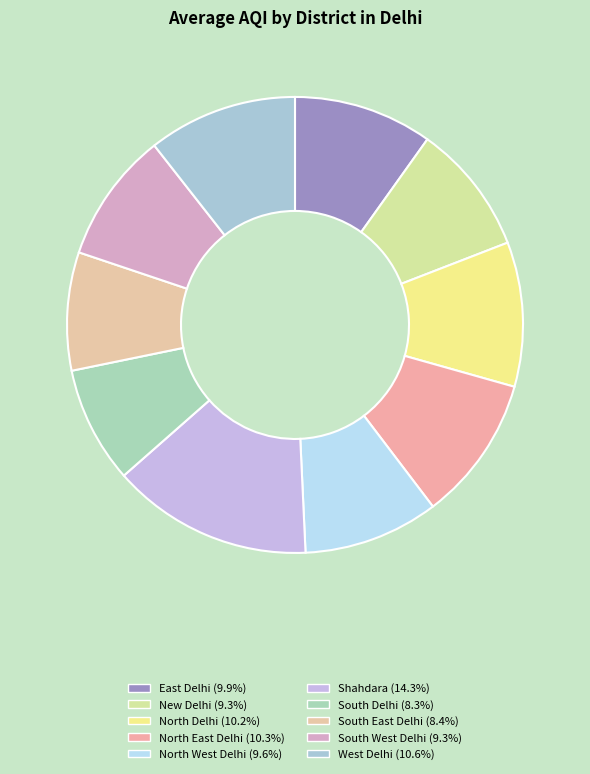

Is North Delhi the majority of the pie?

No